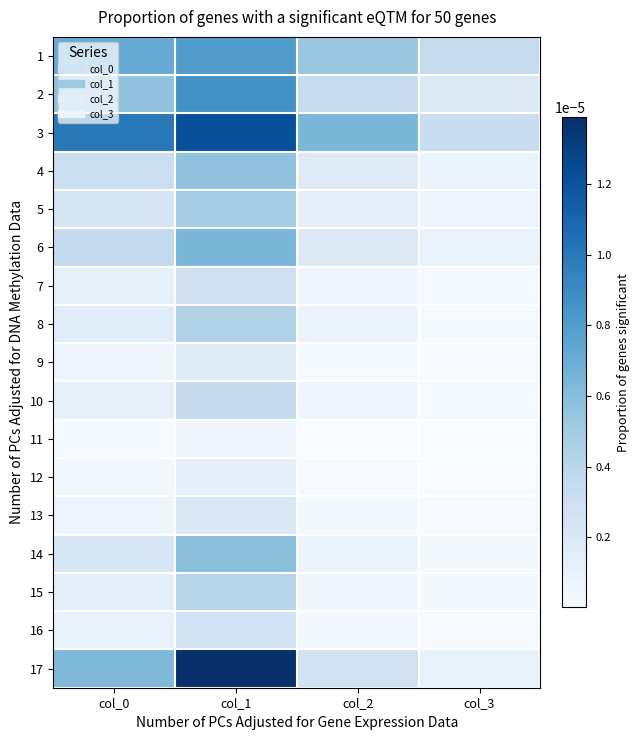

List the series in order of their peak value, lowest first.

11, 12, 9, 13, 16, 7, 10, 15, 8, 5, 4, 14, 6, 1, 2, 3, 17